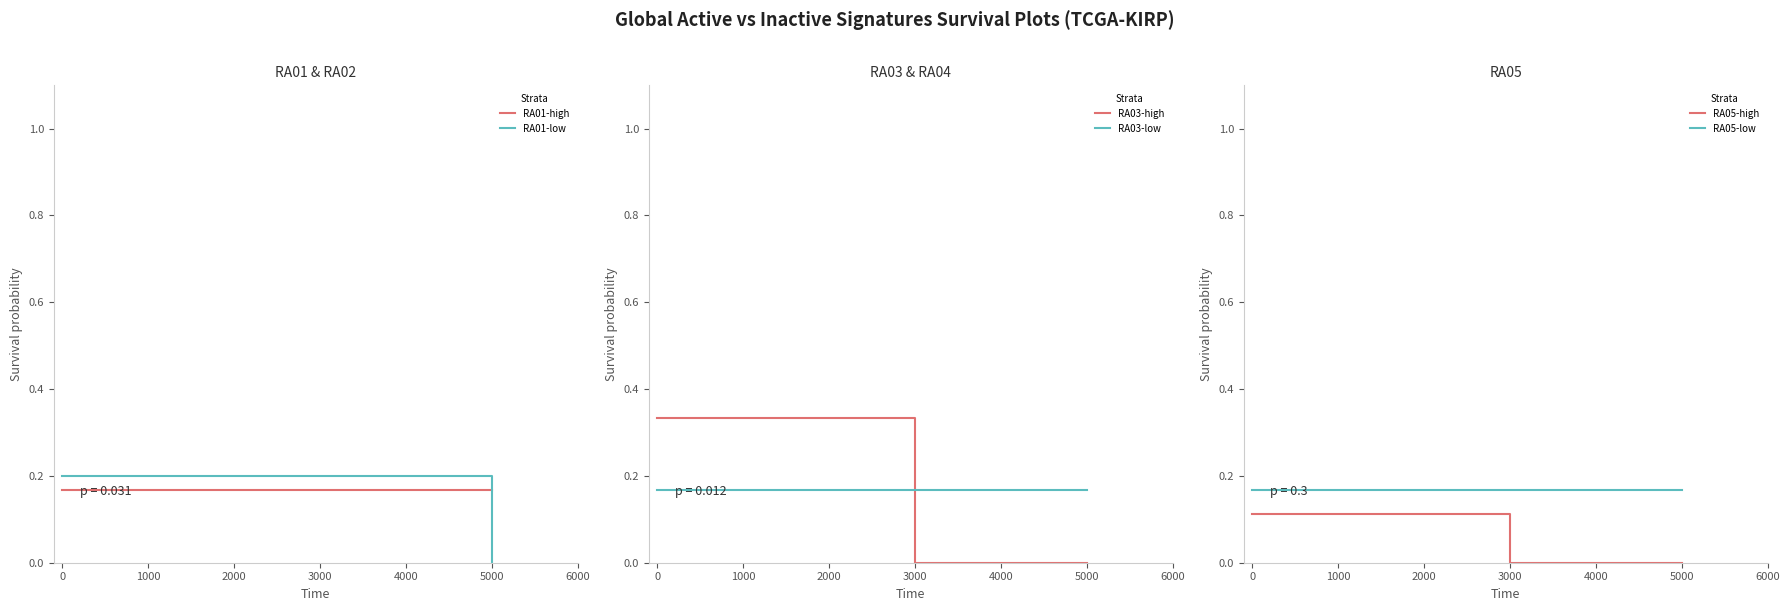

True or false: RA03-low has a value of 0.1 at 3000.

False